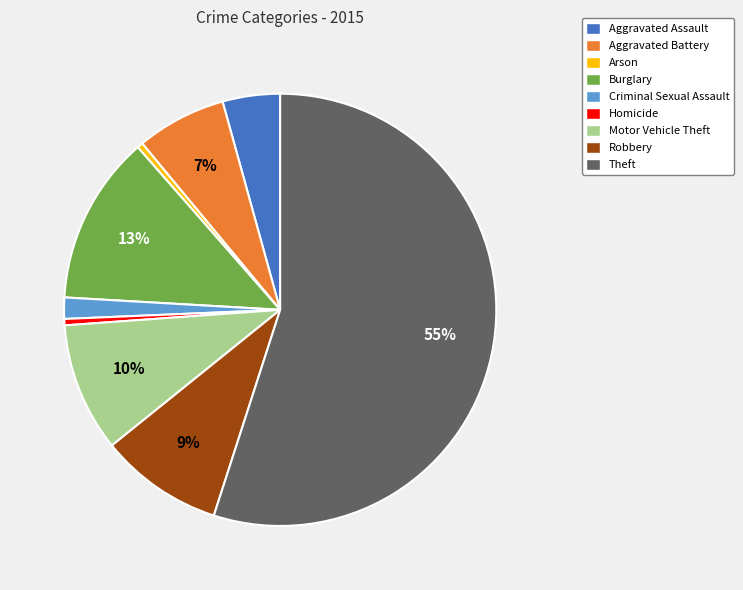

Between Arson and Aggravated Battery, which is larger?

Aggravated Battery